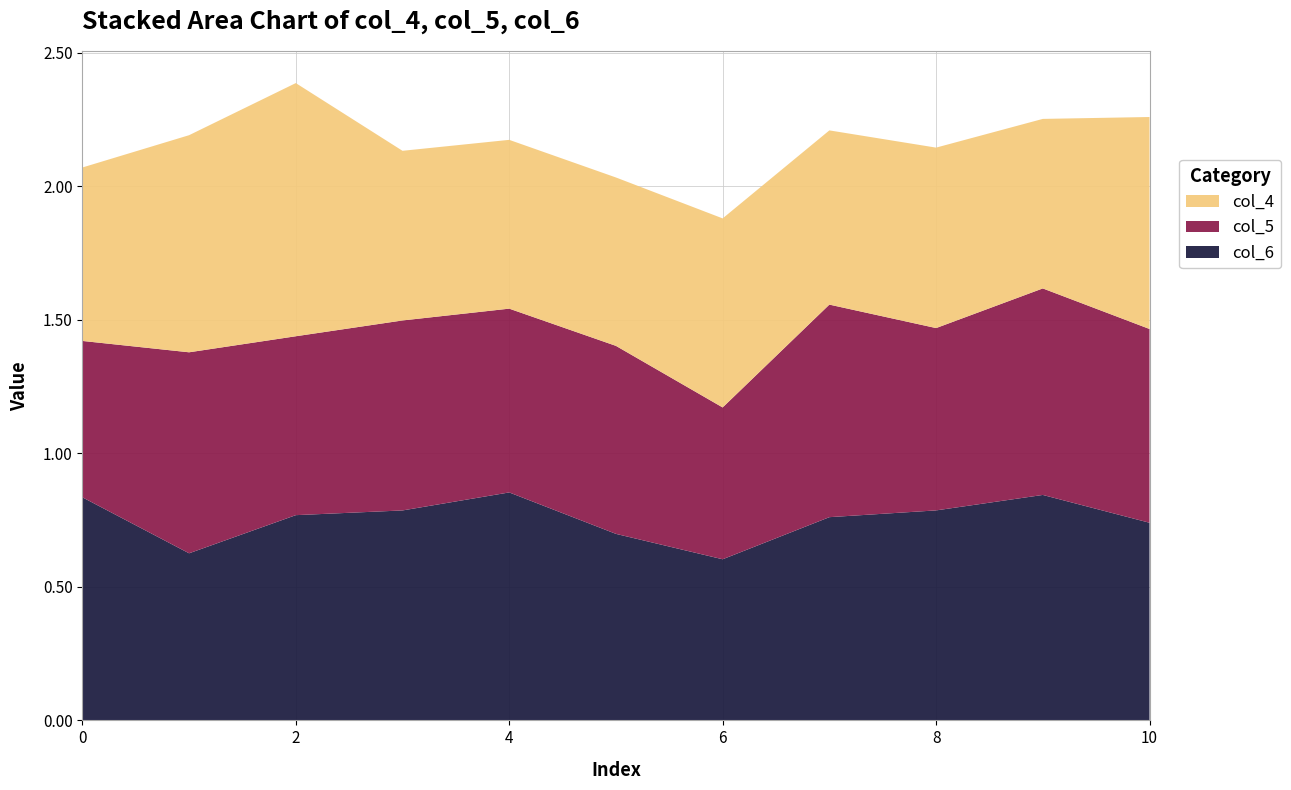

Reading left to right, extract all data points from this chart.

col_4: 0.6	0.8	0.9	0.6	0.6	0.6	0.7	0.7	0.7	0.6	0.8
col_5: 0.6	0.8	0.7	0.7	0.7	0.7	0.6	0.8	0.7	0.8	0.7
col_6: 0.8	0.6	0.8	0.8	0.9	0.7	0.6	0.8	0.8	0.8	0.7